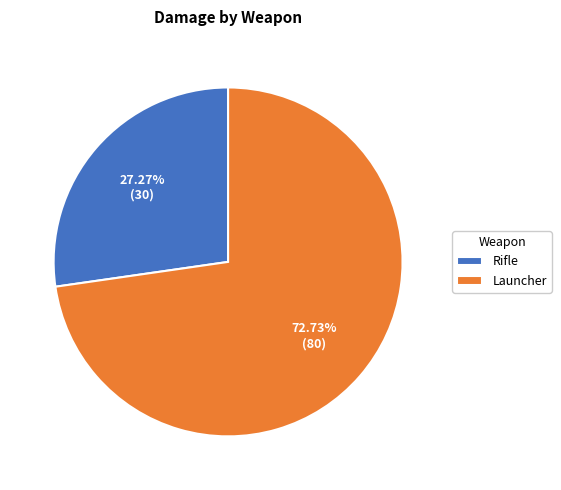

What is the ratio of the value at Launcher to the value at Rifle?

2.7